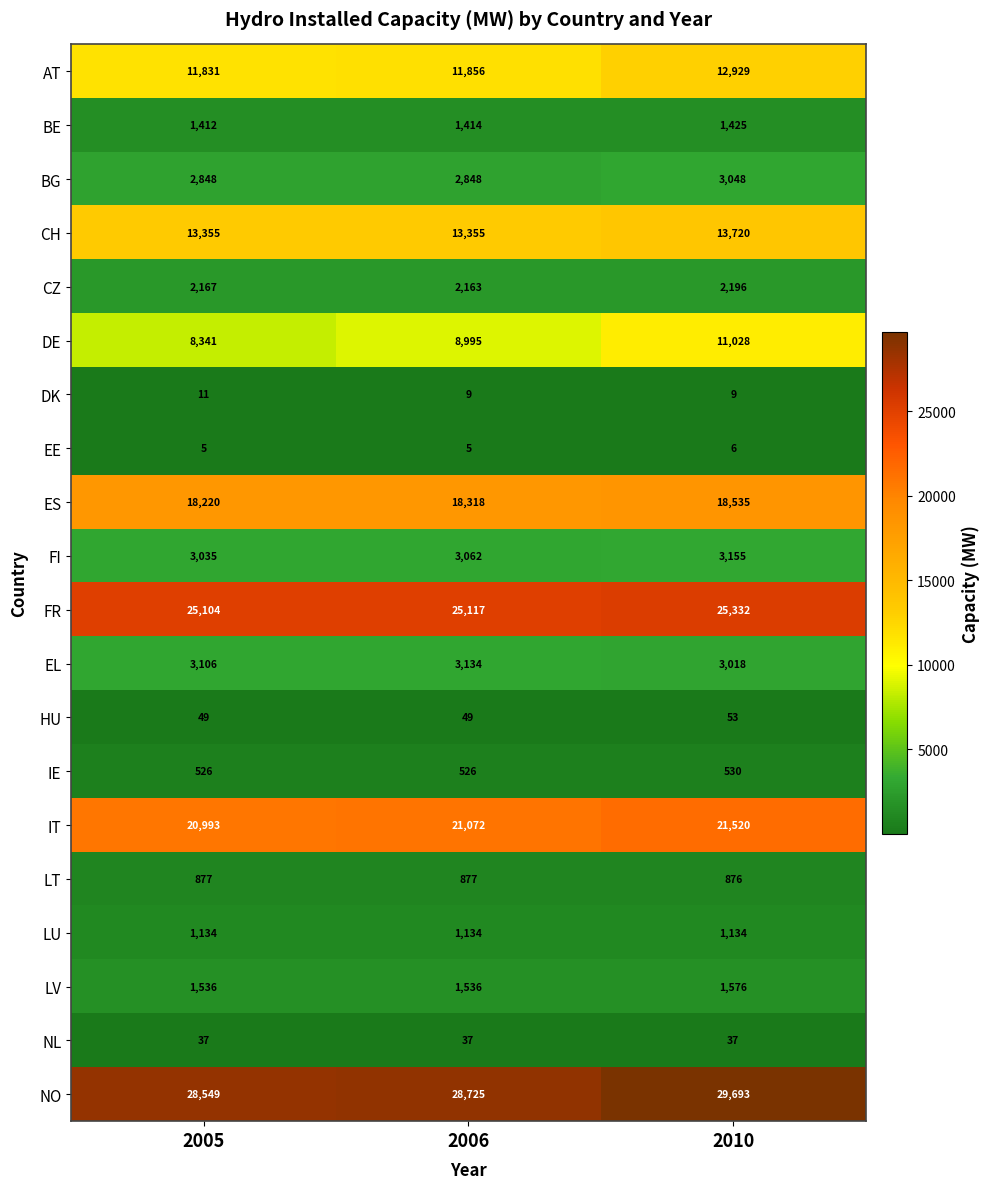

Which series changed the most between 2006 and 2010?

DE